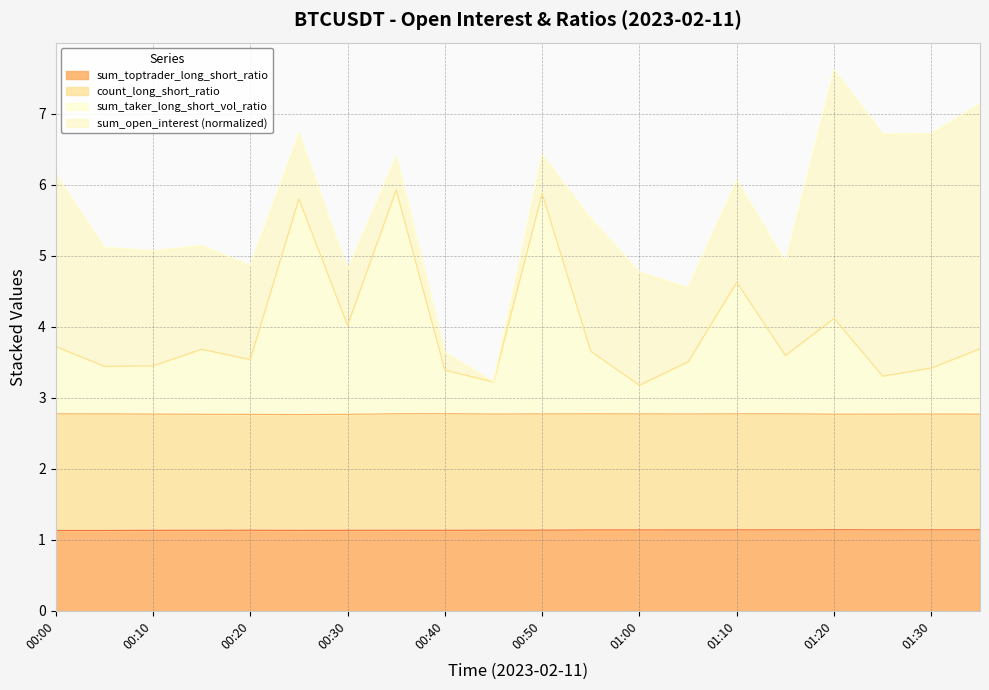

Which category has the lowest value across all series?

00:00